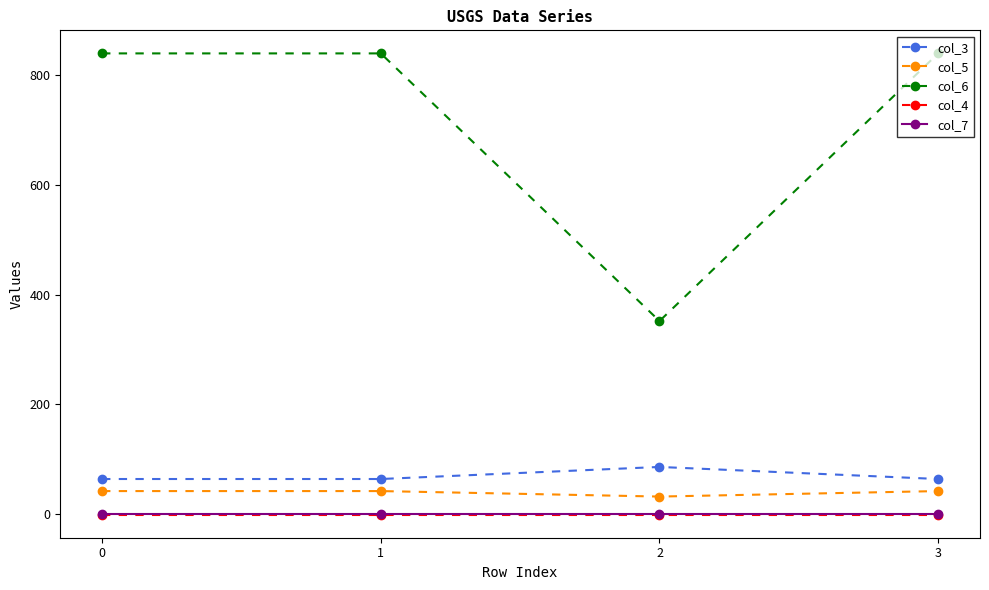

What is the maximum value for col_6?

840